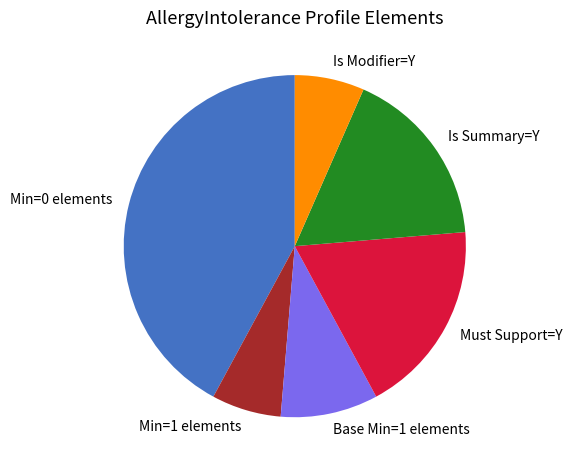

Which category has the biggest portion of the pie?

Min=0 elements